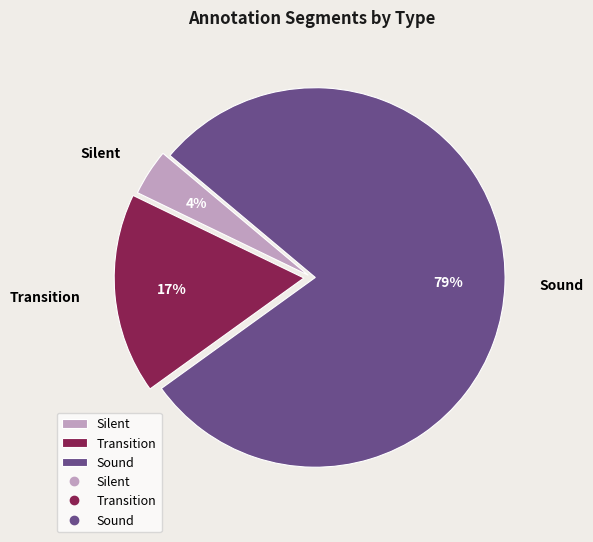

Is Transition the majority of the pie?

No